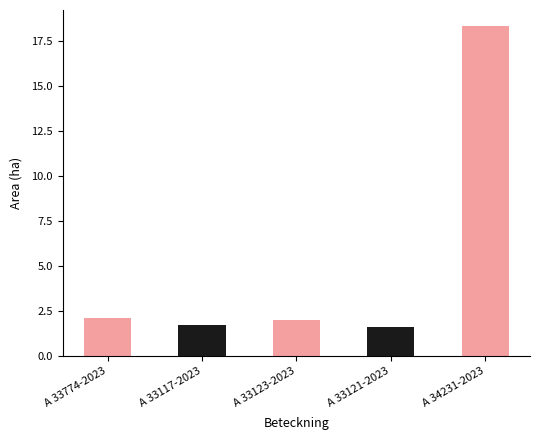

Reading right to left, extract all data points from this chart.

Area (ha): A 34231-2023=18.3	A 33121-2023=1.6	A 33123-2023=2.0	A 33117-2023=1.7	A 33774-2023=2.1
Fridlysta: A 34231-2023=0.0	A 33121-2023=0.0	A 33123-2023=0.0	A 33117-2023=0.0	A 33774-2023=0.0
Signalarter: A 34231-2023=0.0	A 33121-2023=0.0	A 33123-2023=0.0	A 33117-2023=0.0	A 33774-2023=0.0
NT: A 34231-2023=0.0	A 33121-2023=0.0	A 33123-2023=0.0	A 33117-2023=0.0	A 33774-2023=0.0
VU: A 34231-2023=0.0	A 33121-2023=0.0	A 33123-2023=0.0	A 33117-2023=0.0	A 33774-2023=0.0
EN: A 34231-2023=0.0	A 33121-2023=0.0	A 33123-2023=0.0	A 33117-2023=0.0	A 33774-2023=0.0